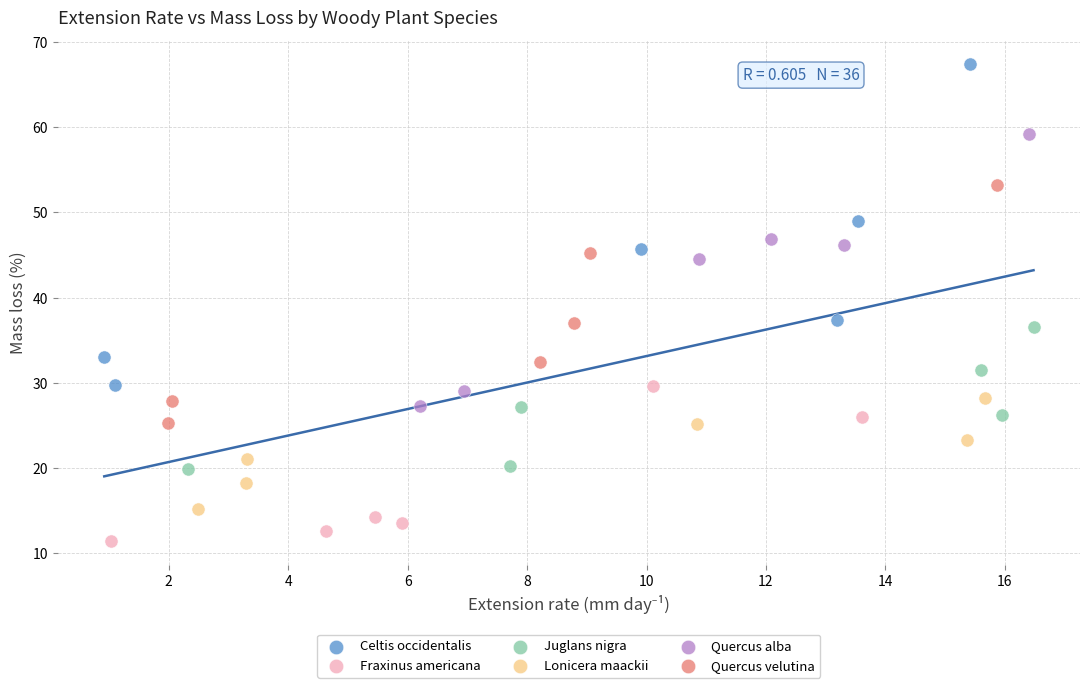

Which series has the largest Y range (max minus min)?

Celtis occidentalis